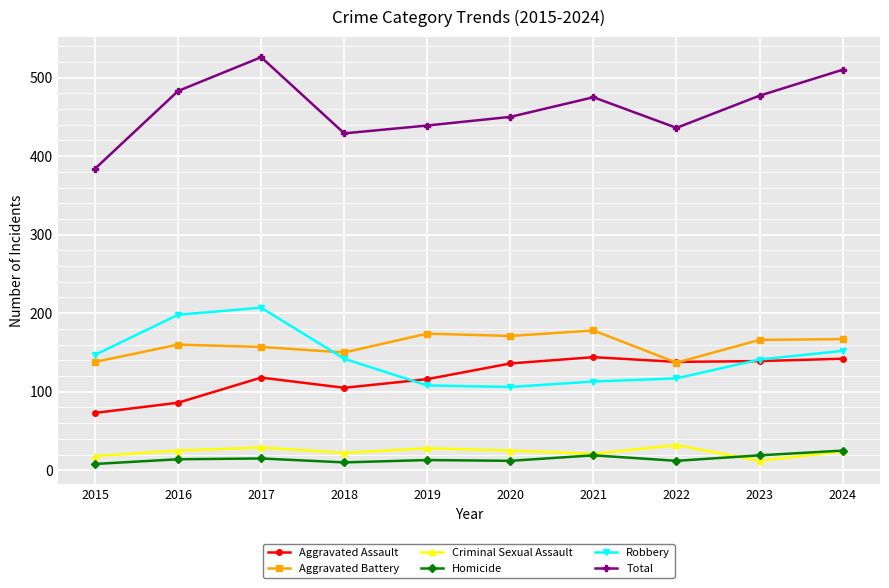

At which category does Criminal Sexual Assault reach its first local valley?

2018